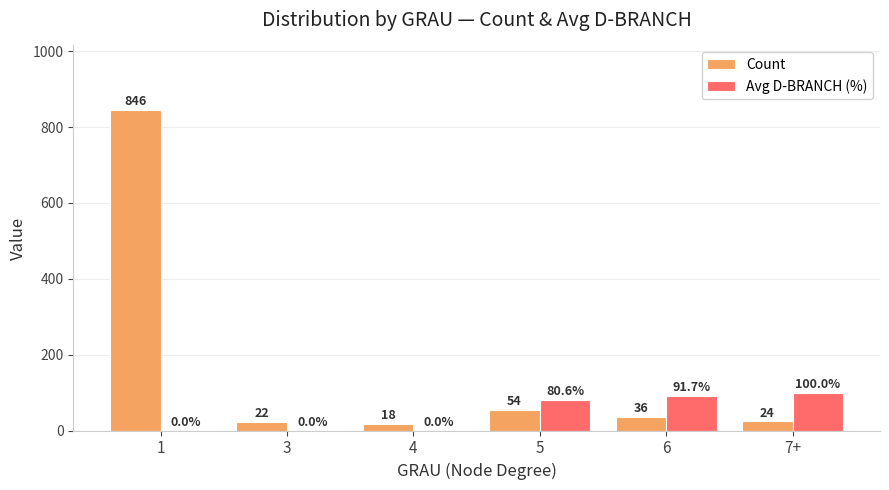

Is it true that Avg D-BRANCH (%) equals 0.0 at 1?

True